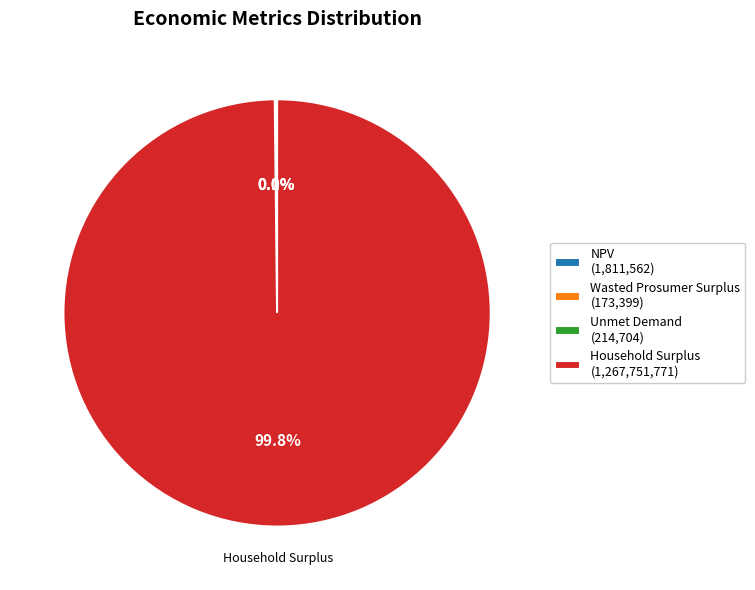

What is the majority slice?

Household Surplus